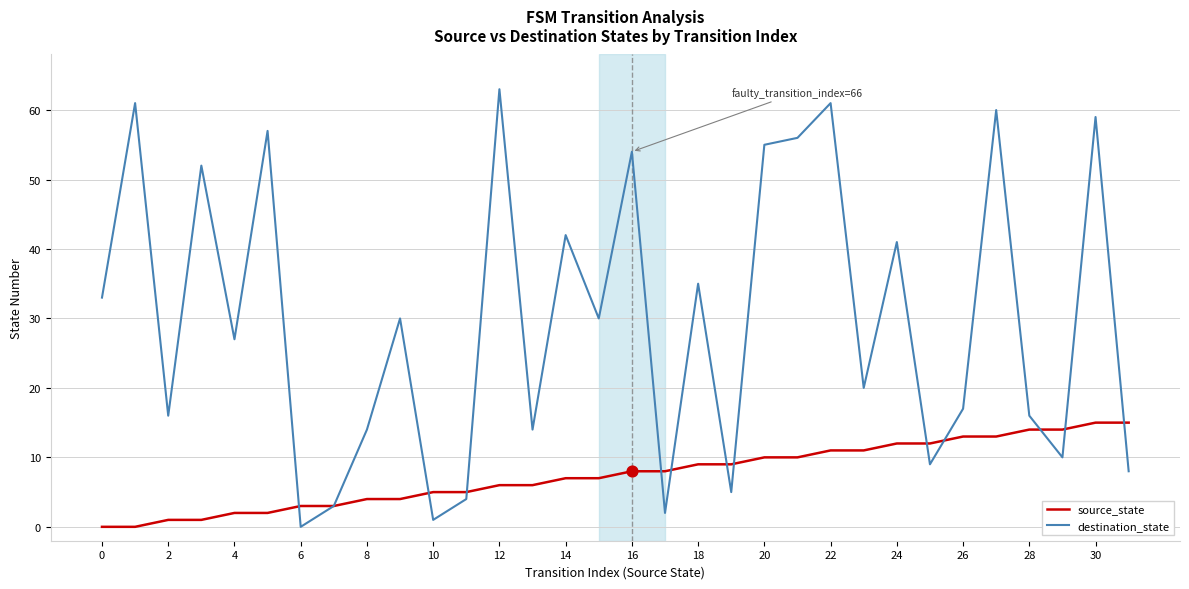

At how many categories does at least one series exceed 45?

10